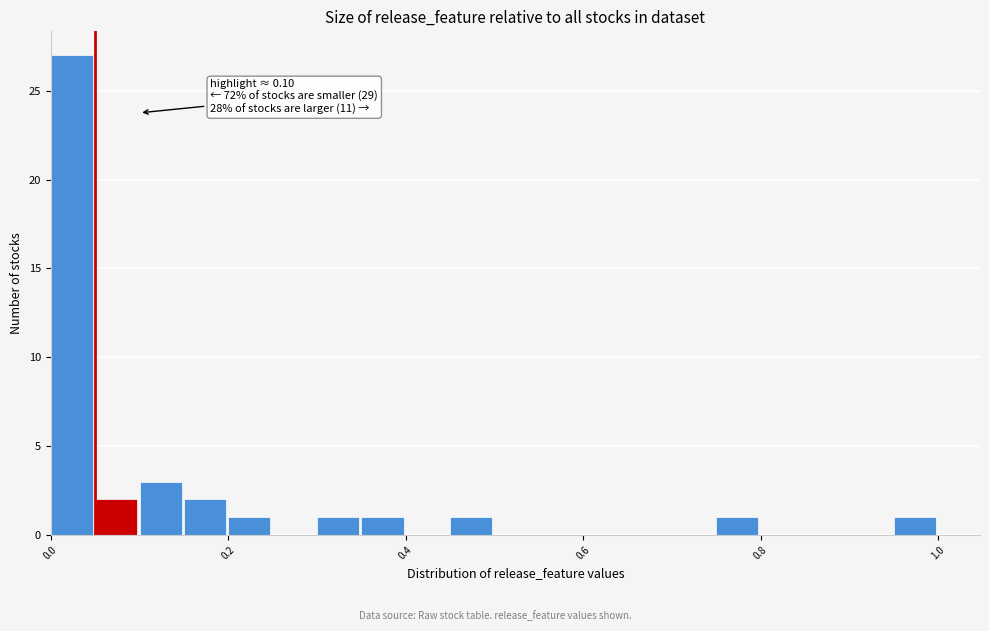

Read against the x-axis, roughly where is the centre of the tallest bar?

0.02